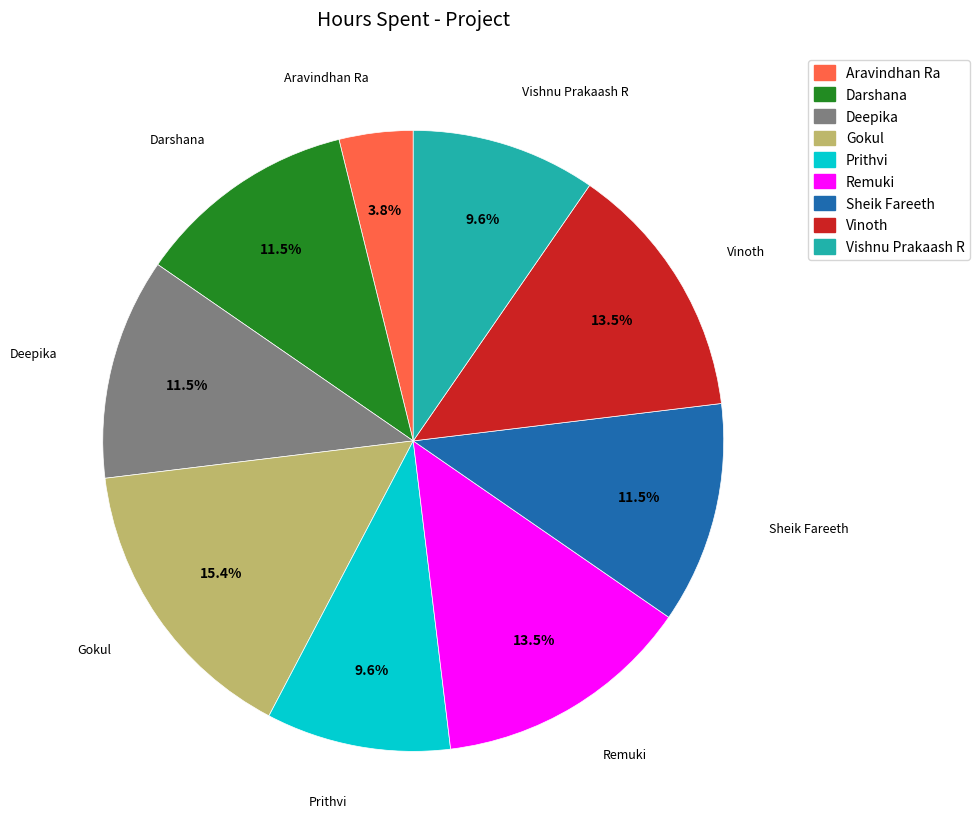

How many segments does this pie chart have?

9